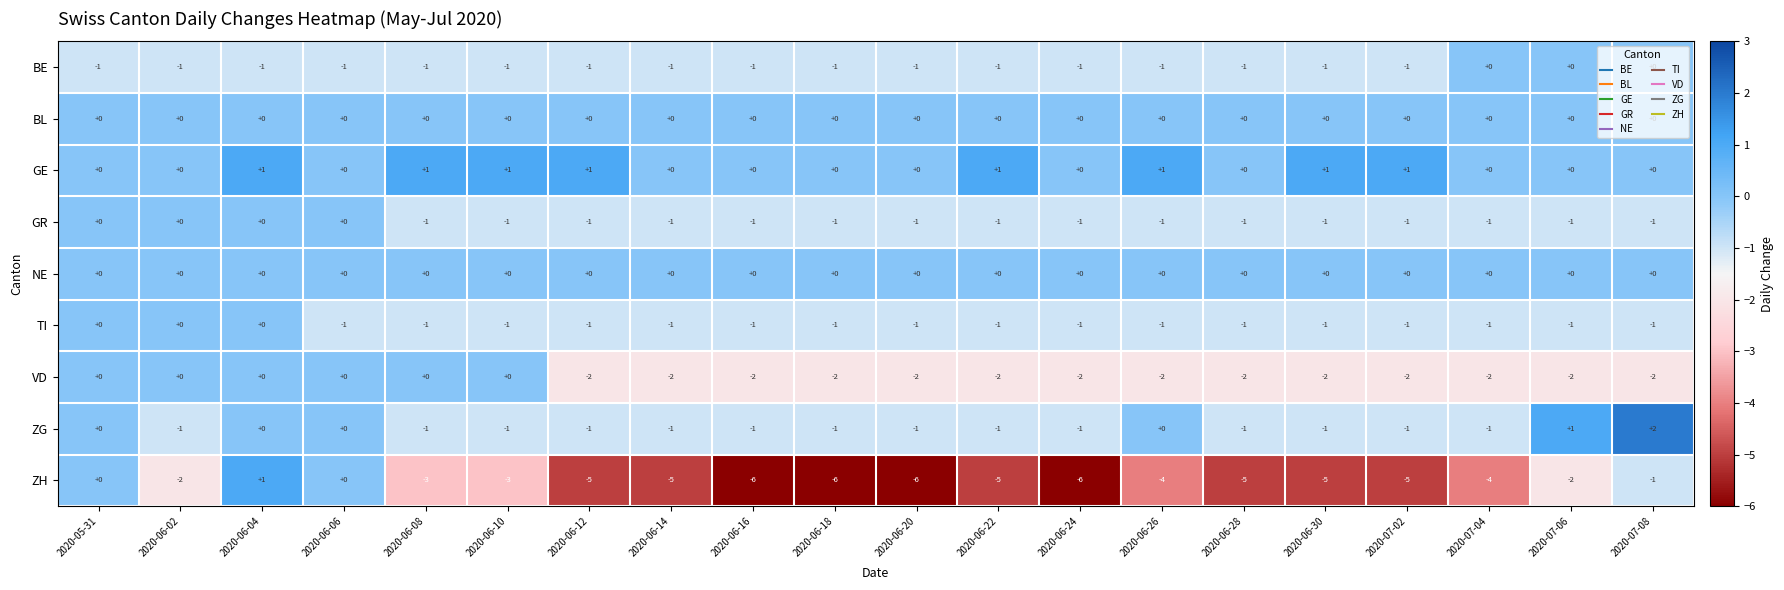

Which series has the largest total across all categories?

GE